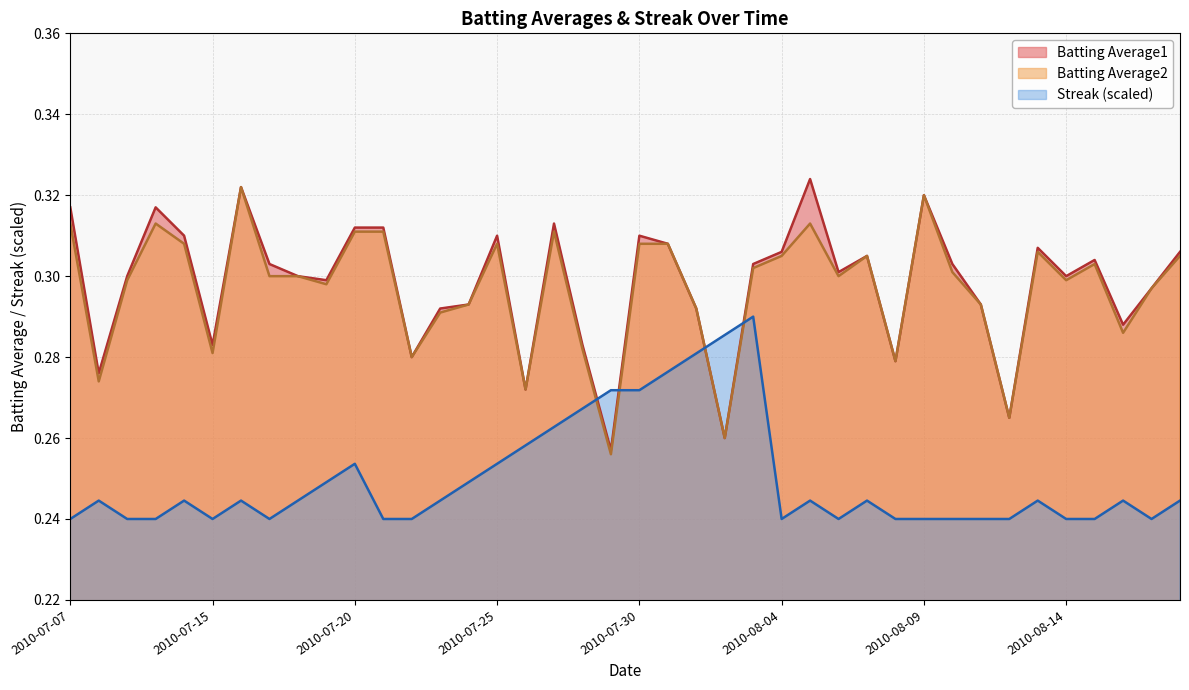

At which category does Batting Average2 reach its first local valley?

2010-07-08